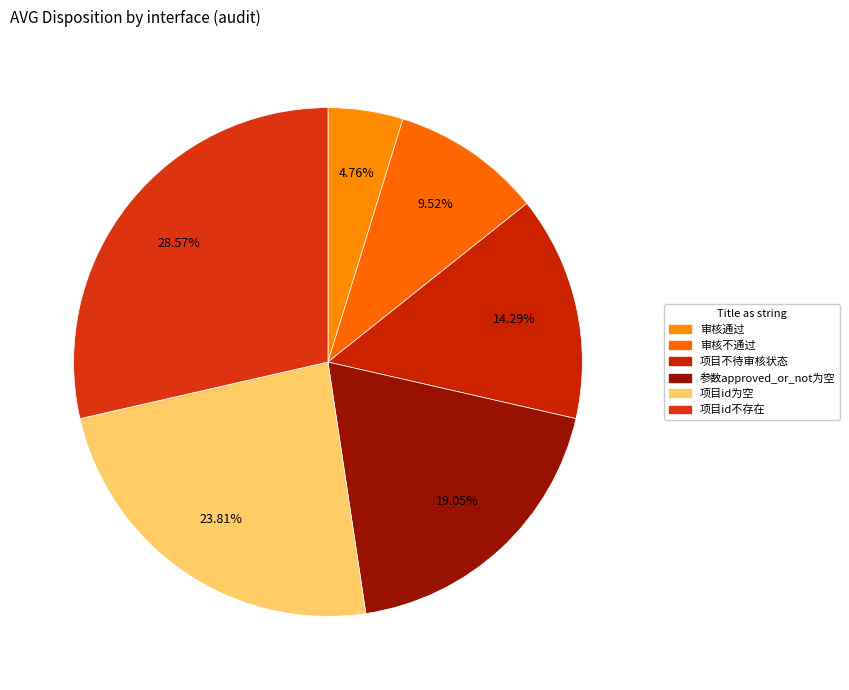

Which category has the smallest portion of the pie?

审核通过